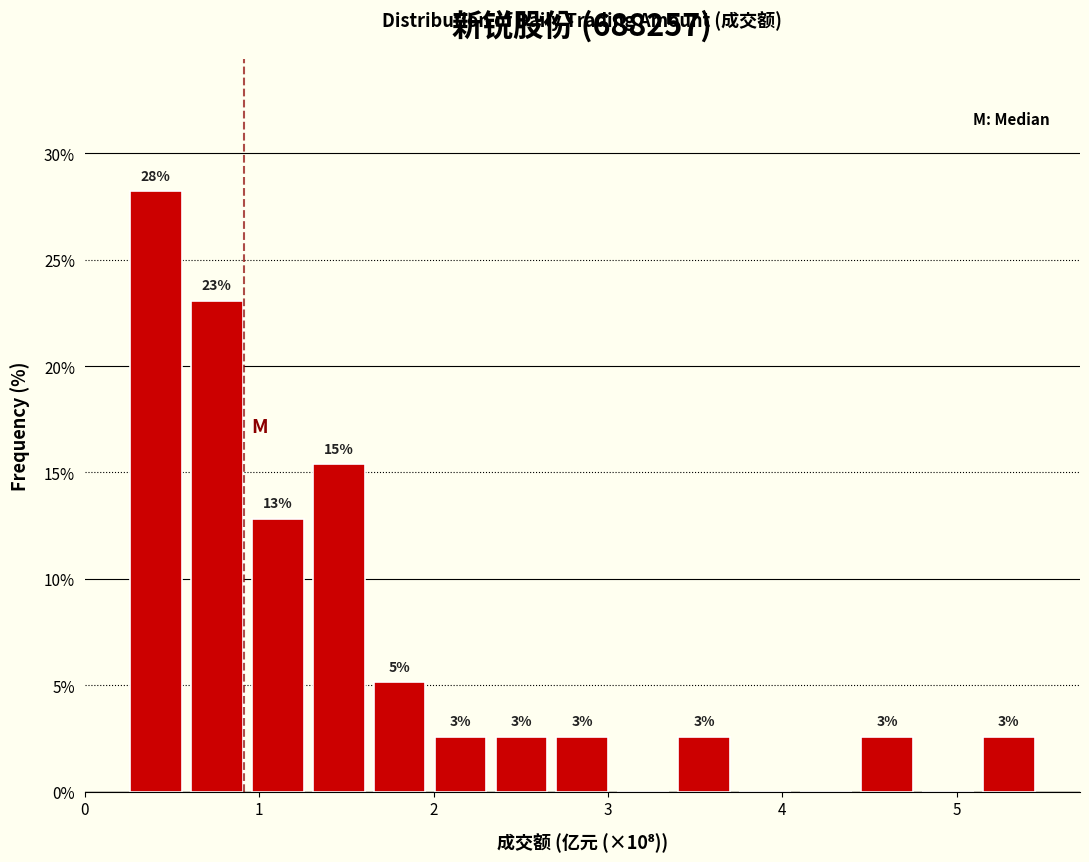

Read against the x-axis, roughly where is the centre of the tallest bar?

0.4